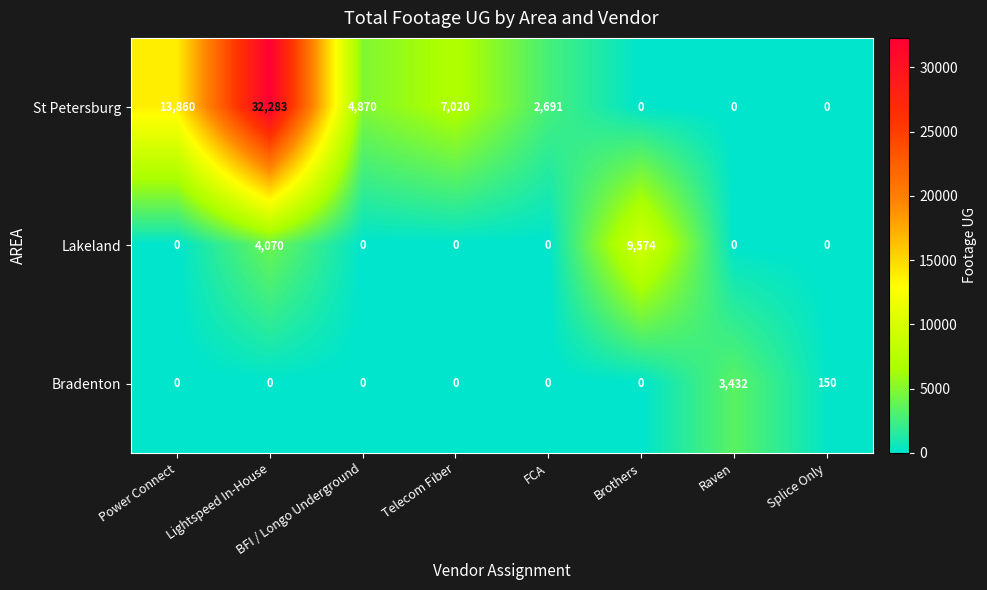

Which series has the widest spread of values?

St Petersburg